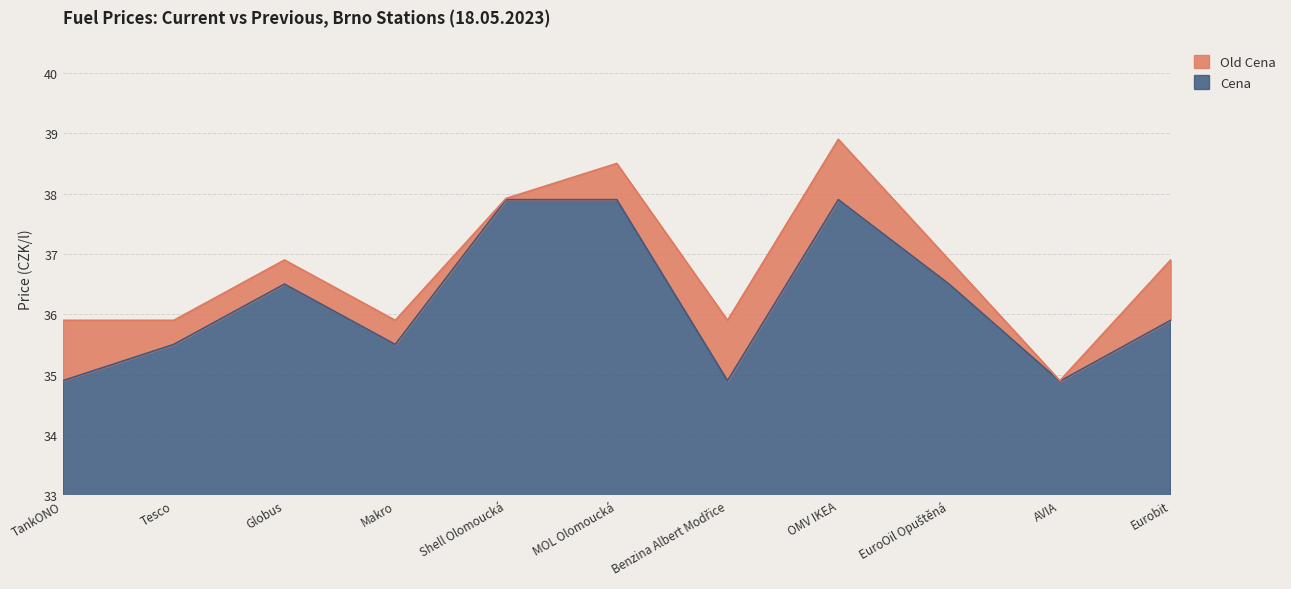

What is the highest value of the Cena series?

37.9